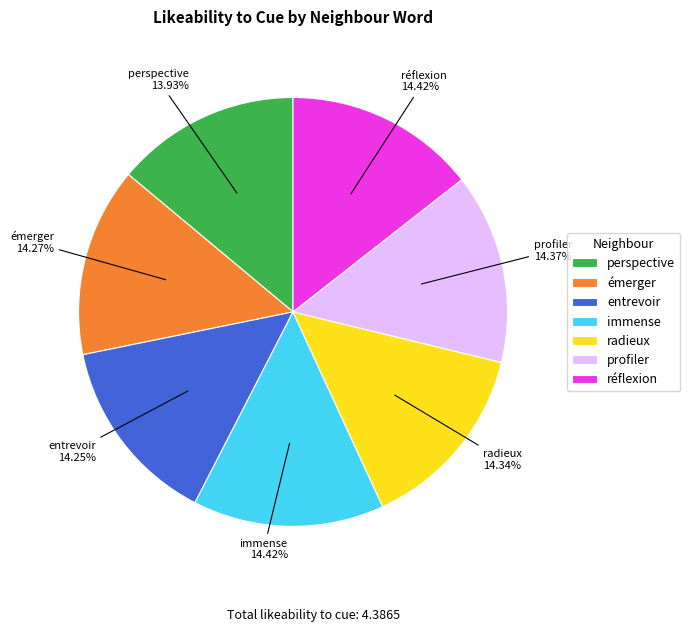

Is it true that radieux is 14% of the pie?

True